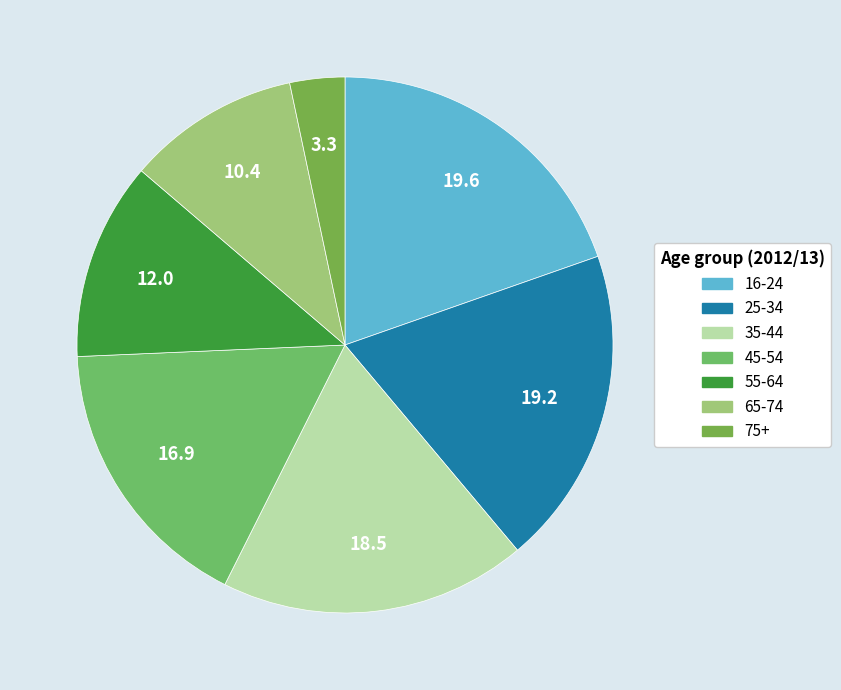

Is there a majority slice in this chart?

No